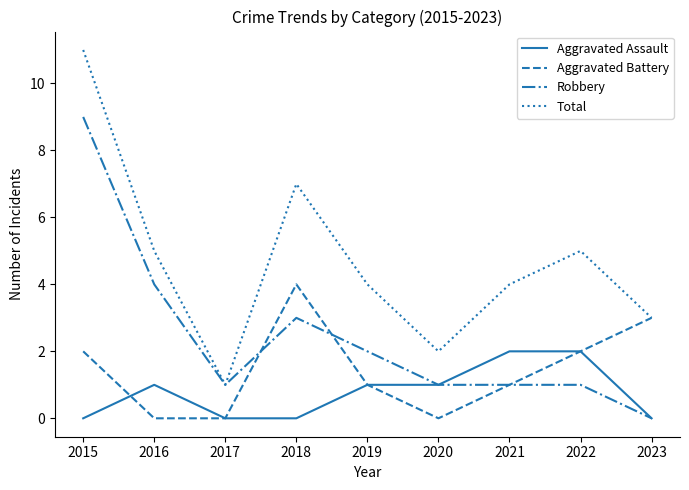

Does the chart have visible grid lines?

No